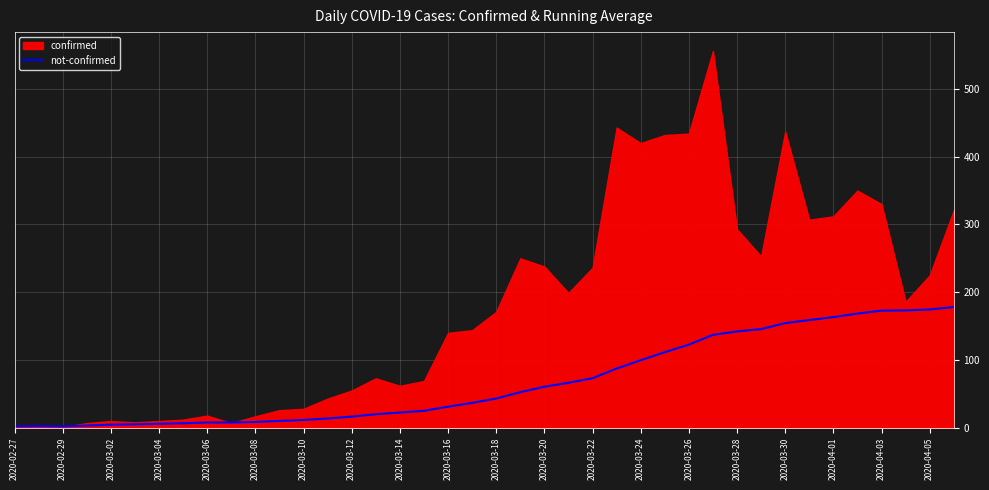

What is the average value?

68.2